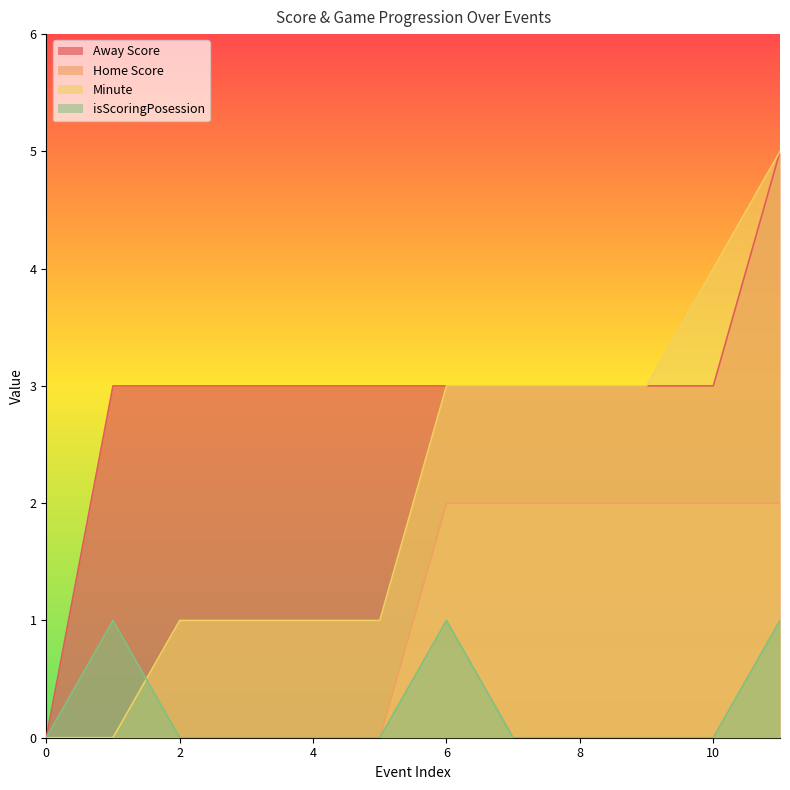

True or false: Minute and Home Score cross at least once.

False